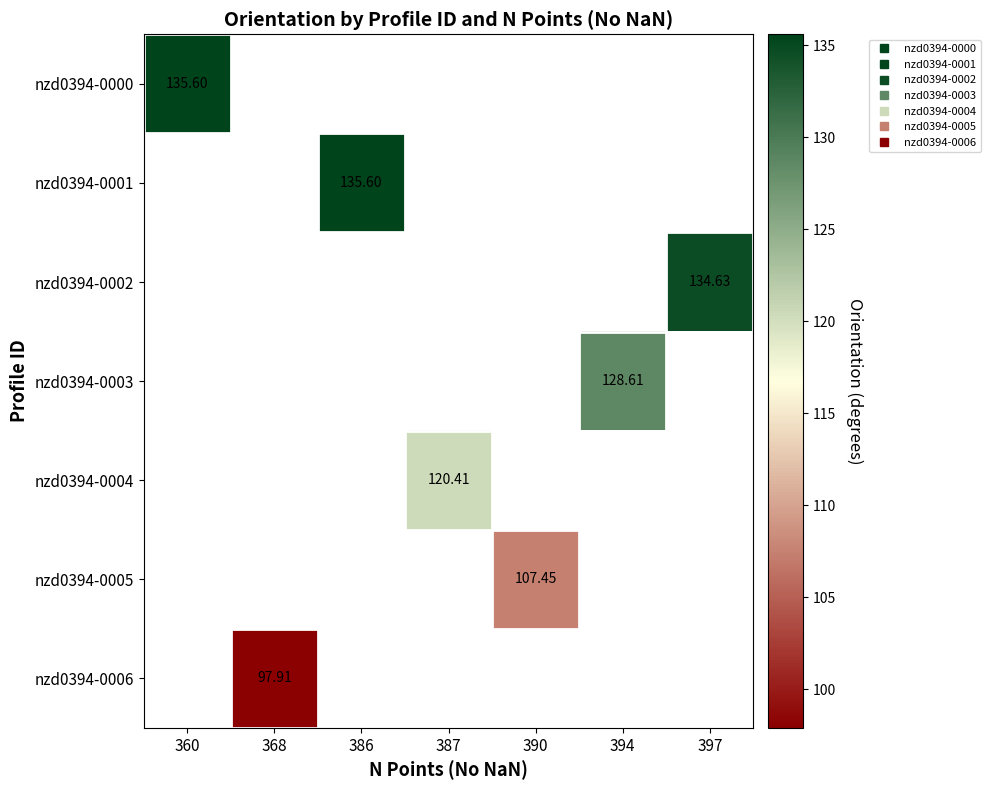

Count the number of data series in this chart.

7